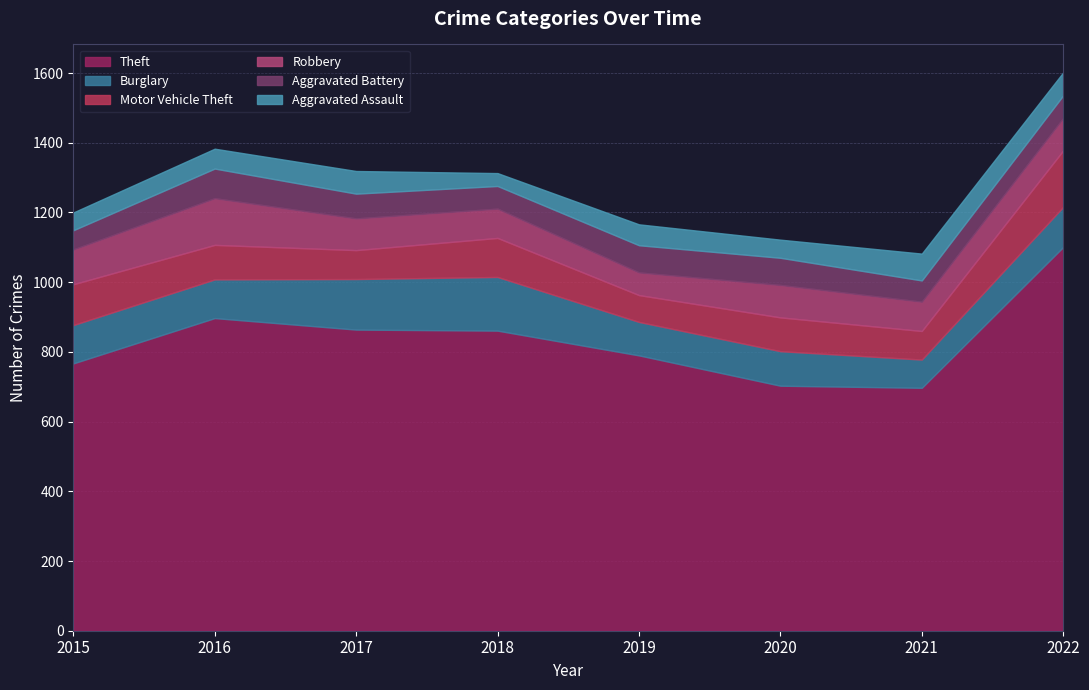

Where is Robbery nearest to the value 99?

2015